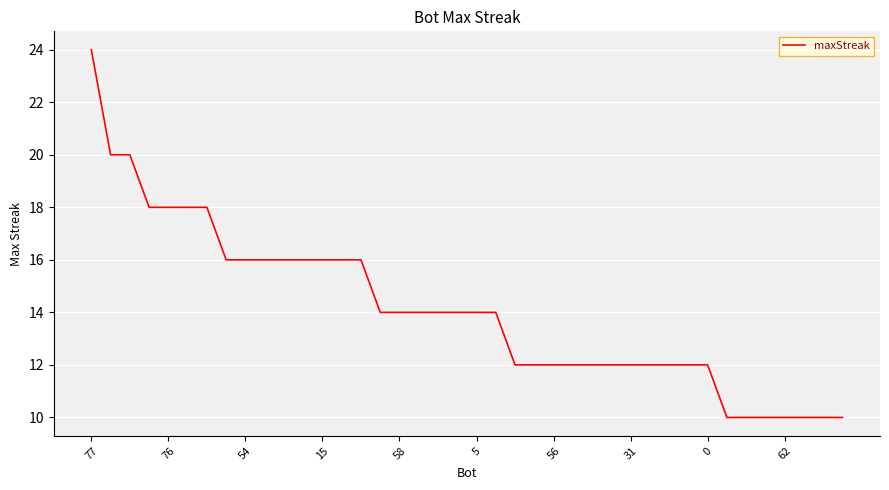

What is the minimum value shown in the chart?

10